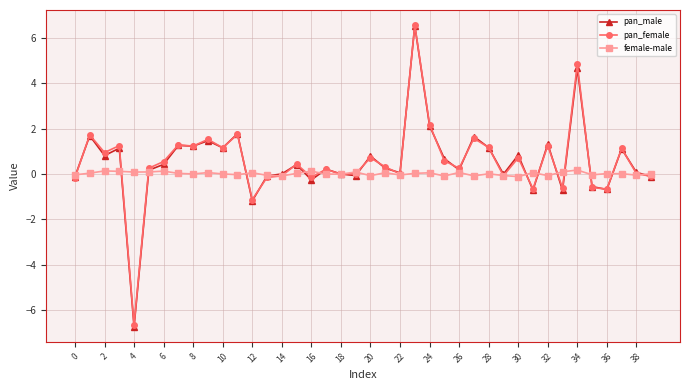

What is the maximum value shown in the chart?

6.6